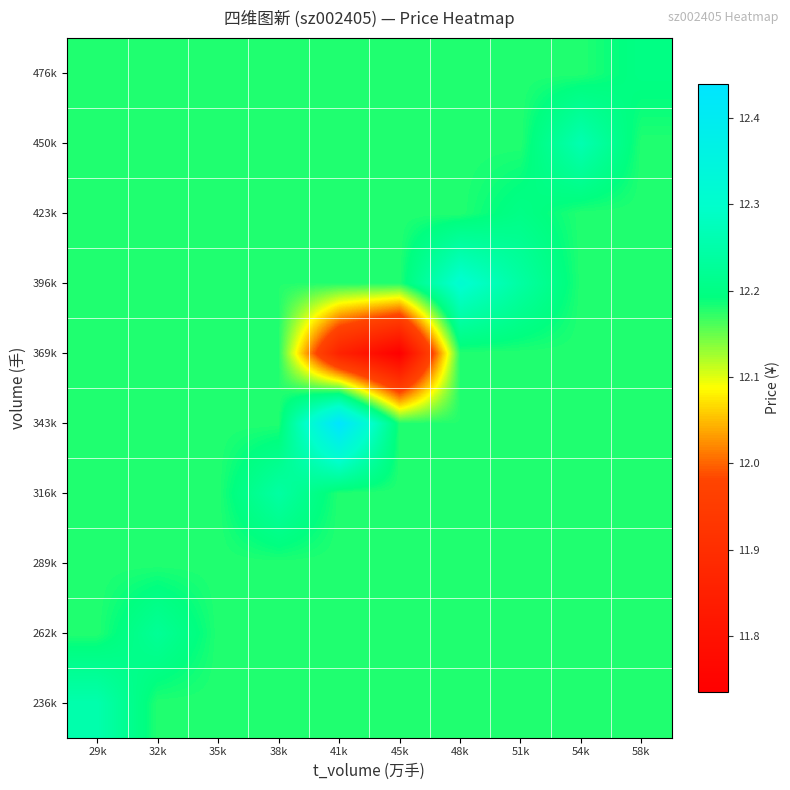

Reading left to right, extract all data points from this chart.

236k: 29k=12.3	32k=12.2	35k=12.2	38k=12.2	41k=12.2	45k=12.2	48k=12.2	51k=12.2	54k=12.2	58k=12.2
262k: 29k=12.2	32k=12.2	35k=12.2	38k=12.2	41k=12.2	45k=12.2	48k=12.2	51k=12.2	54k=12.2	58k=12.2
289k: 29k=12.2	32k=12.2	35k=12.2	38k=12.2	41k=12.2	45k=12.2	48k=12.2	51k=12.2	54k=12.2	58k=12.2
316k: 29k=12.2	32k=12.2	35k=12.2	38k=12.2	41k=12.2	45k=12.2	48k=12.2	51k=12.2	54k=12.2	58k=12.2
343k: 29k=12.2	32k=12.2	35k=12.2	38k=12.2	41k=12.4	45k=12.2	48k=12.2	51k=12.2	54k=12.2	58k=12.2
369k: 29k=12.2	32k=12.2	35k=12.2	38k=12.2	41k=11.9	45k=11.7	48k=12.2	51k=12.2	54k=12.2	58k=12.2
396k: 29k=12.2	32k=12.2	35k=12.2	38k=12.2	41k=12.2	45k=12.2	48k=12.3	51k=12.2	54k=12.2	58k=12.2
423k: 29k=12.2	32k=12.2	35k=12.2	38k=12.2	41k=12.2	45k=12.2	48k=12.2	51k=12.2	54k=12.2	58k=12.2
450k: 29k=12.2	32k=12.2	35k=12.2	38k=12.2	41k=12.2	45k=12.2	48k=12.2	51k=12.2	54k=12.3	58k=12.2
476k: 29k=12.2	32k=12.2	35k=12.2	38k=12.2	41k=12.2	45k=12.2	48k=12.2	51k=12.2	54k=12.2	58k=12.2